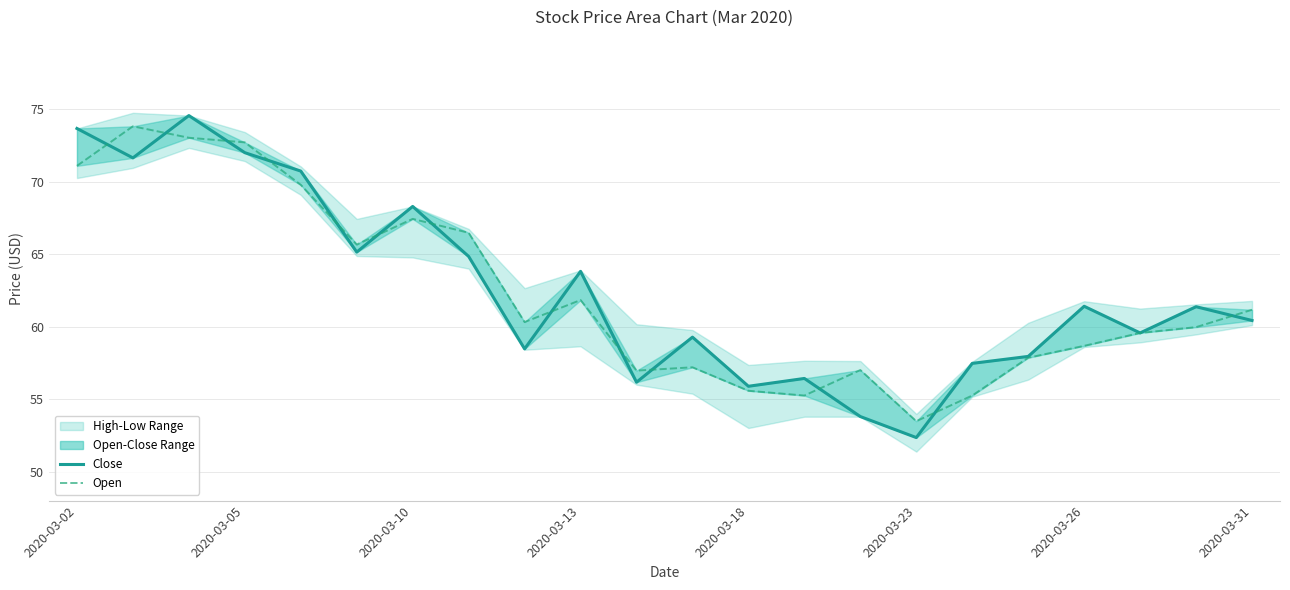

Where does the Open series first go above 60?

2020-03-02